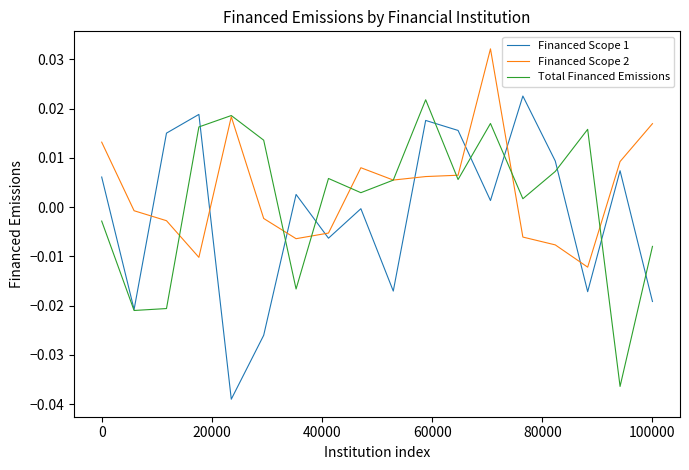

Which series has the largest total across all categories?

Financed Scope 2